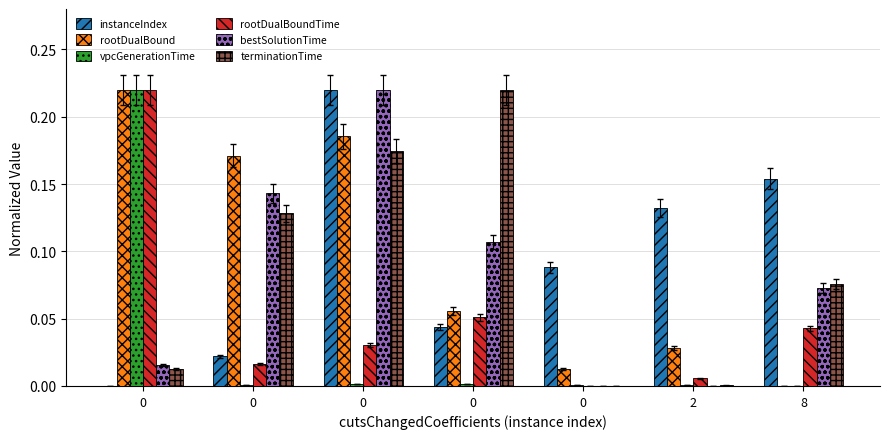

What are all the series names shown in the legend?

instanceIndex, rootDualBound, vpcGenerationTime, rootDualBoundTime, bestSolutionTime, terminationTime